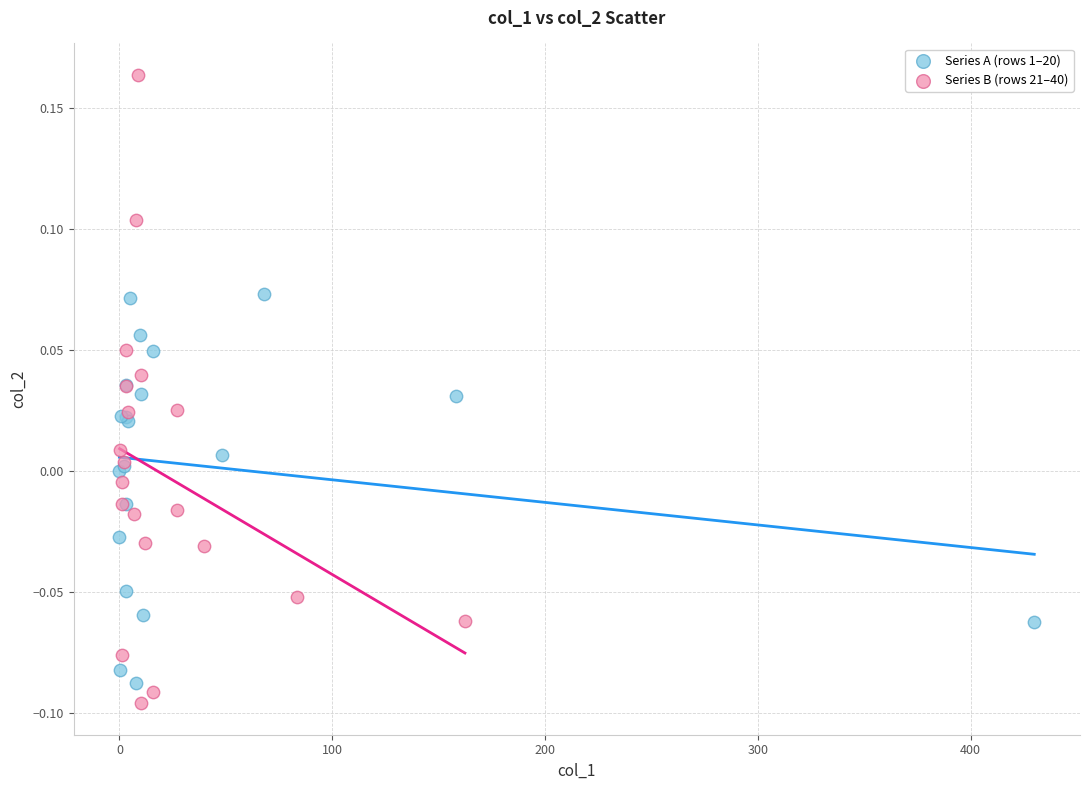

Which series has the largest Y range (max minus min)?

Series B (rows 21–40)